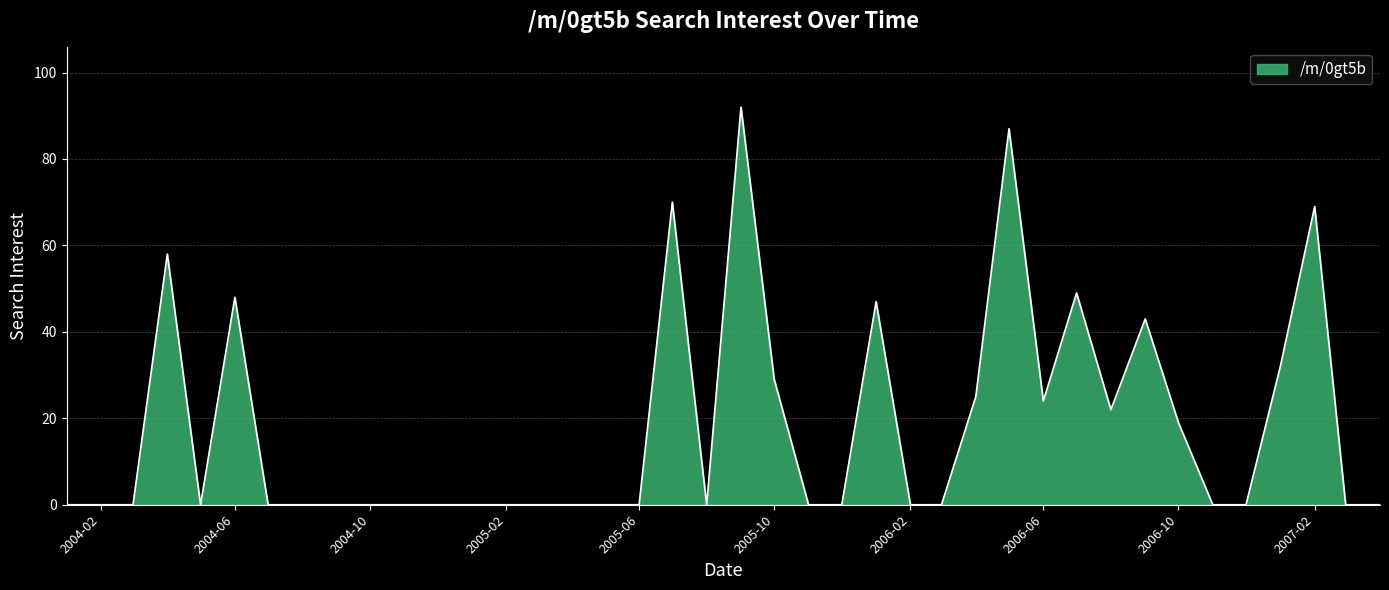

What is the difference between the maximum and minimum values?

92